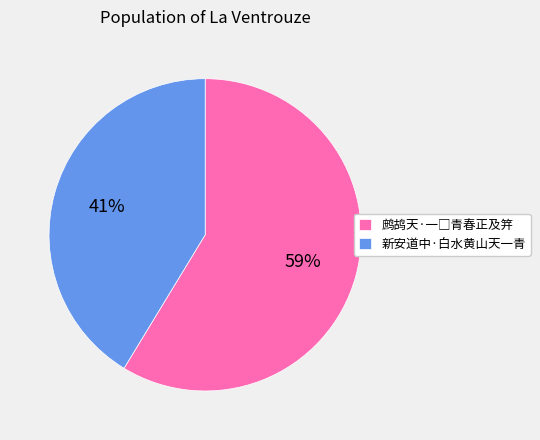

To the nearest percent, what is the average slice percentage?

50%